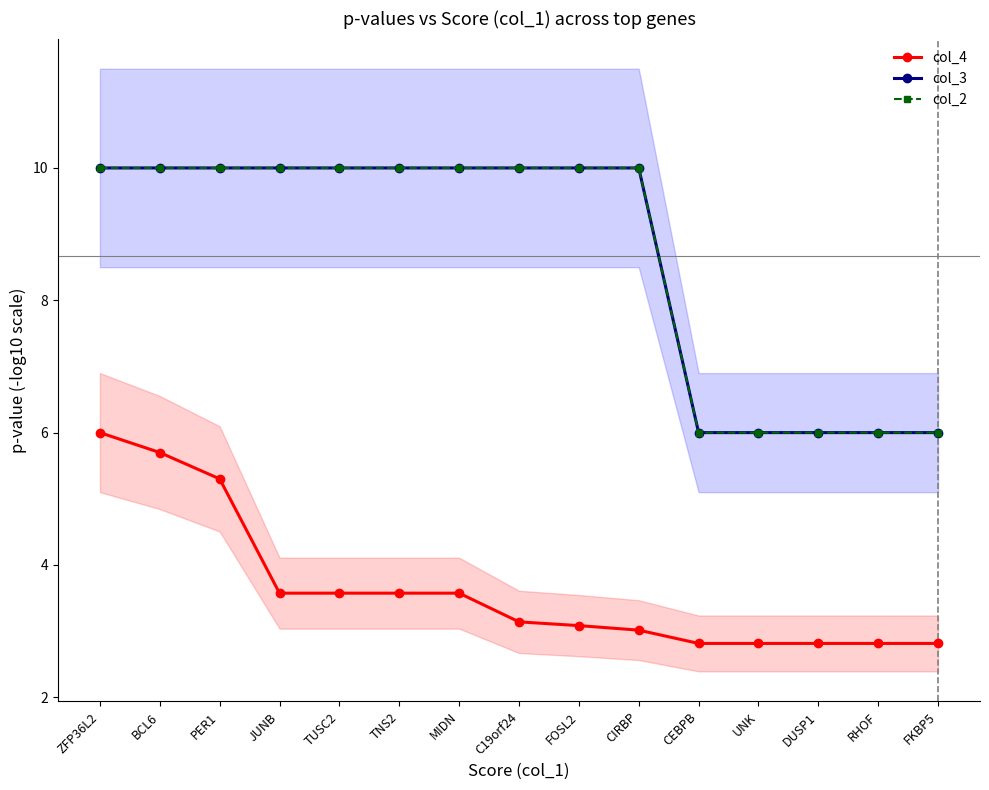

Which series has the largest total across all categories?

col_3